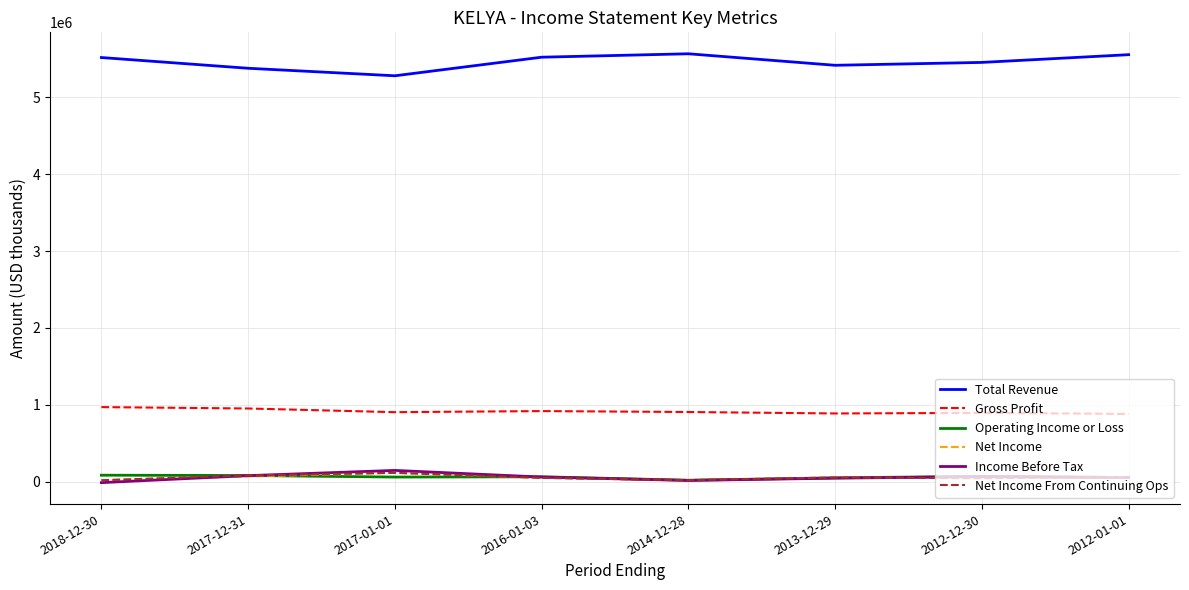

True or false: Total Revenue and Net Income From Continuing Ops cross at least once.

False